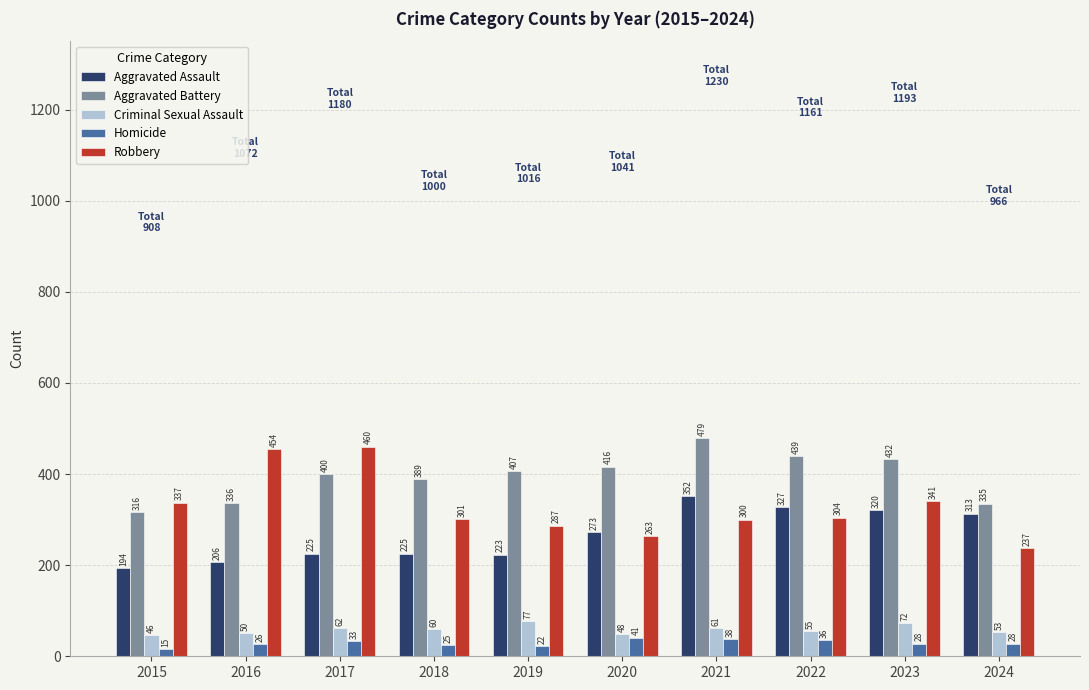

How many bars are there in each group?

5